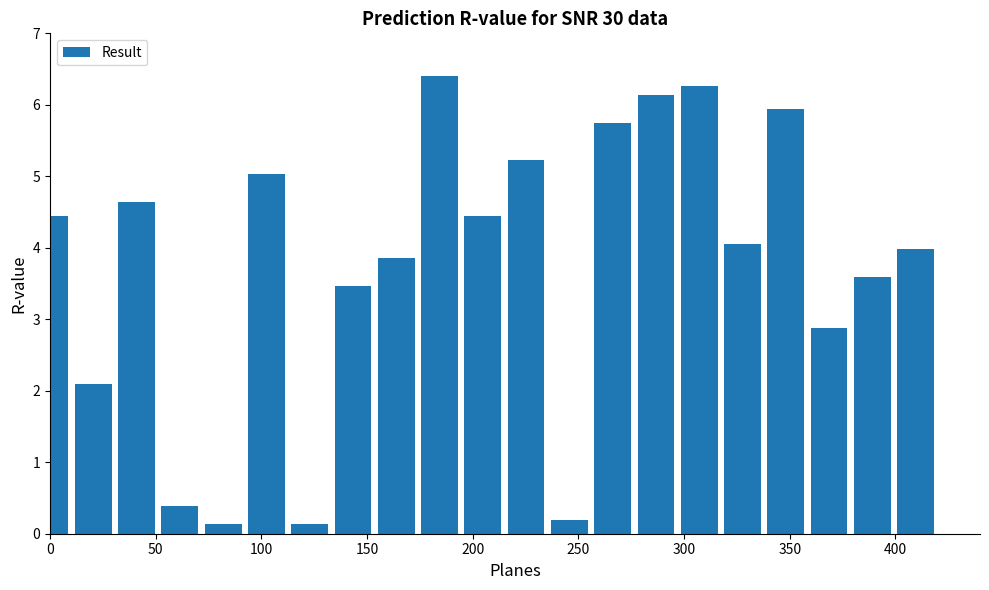

What is the value of the 19th bar from the left?

2.9